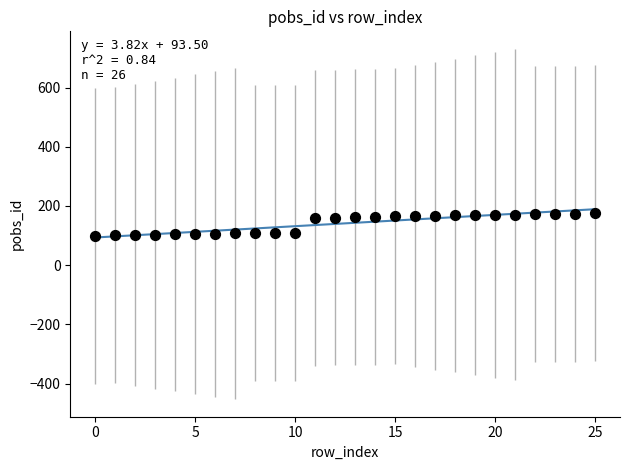

What is the range of Y values (max minus min)?

75